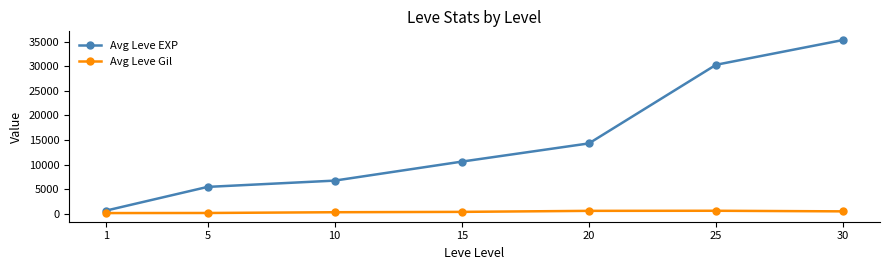

What is the difference between the maximum and minimum values in the Avg Leve EXP series?

34700